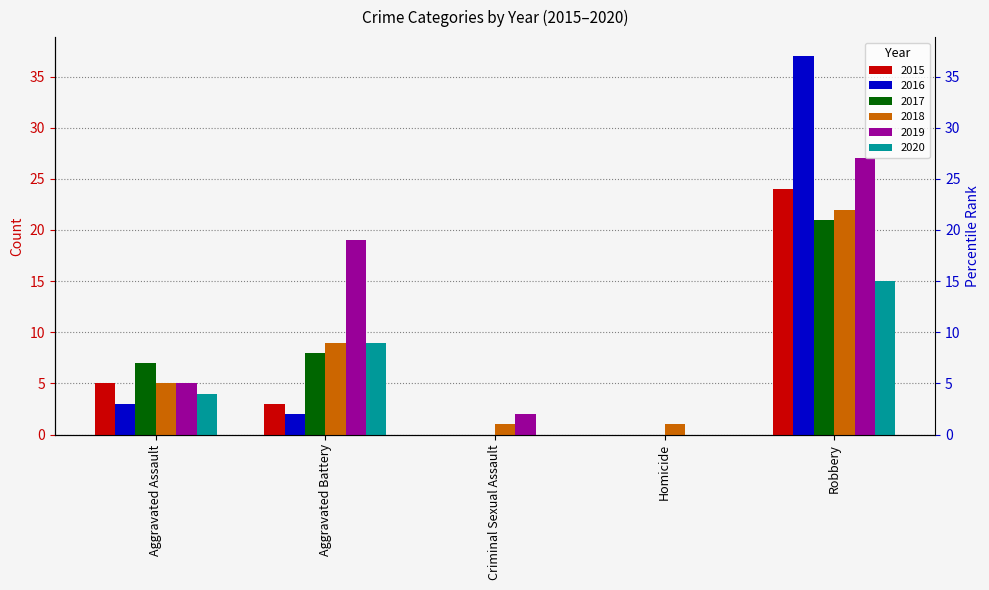

Reading left to right, list all the values displayed in this chart.

2015: Aggravated Assault=5	Aggravated Battery=3	Criminal Sexual Assault=0	Homicide=0	Robbery=24
2016: Aggravated Assault=3	Aggravated Battery=2	Criminal Sexual Assault=0	Homicide=0	Robbery=37
2017: Aggravated Assault=7	Aggravated Battery=8	Criminal Sexual Assault=0	Homicide=0	Robbery=21
2018: Aggravated Assault=5	Aggravated Battery=9	Criminal Sexual Assault=1	Homicide=1	Robbery=22
2019: Aggravated Assault=5	Aggravated Battery=19	Criminal Sexual Assault=2	Homicide=0	Robbery=27
2020: Aggravated Assault=4	Aggravated Battery=9	Criminal Sexual Assault=0	Homicide=0	Robbery=15